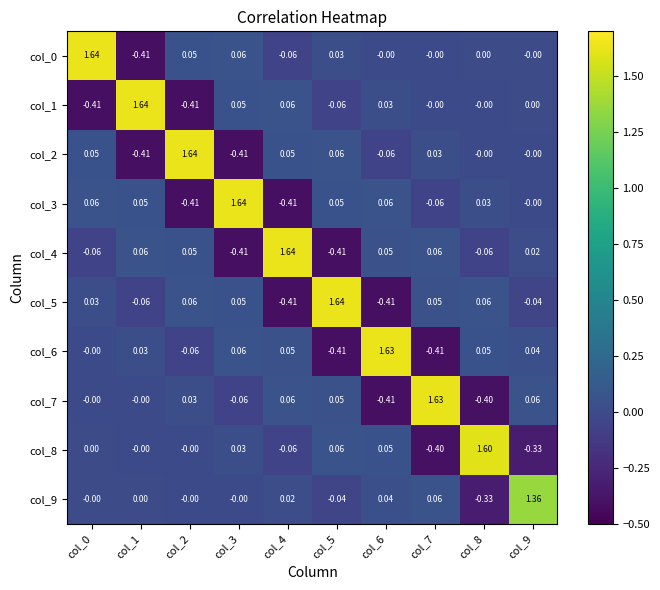

Is the value of col_9 at col_3 greater than the value of col_4 at col_8?

Yes